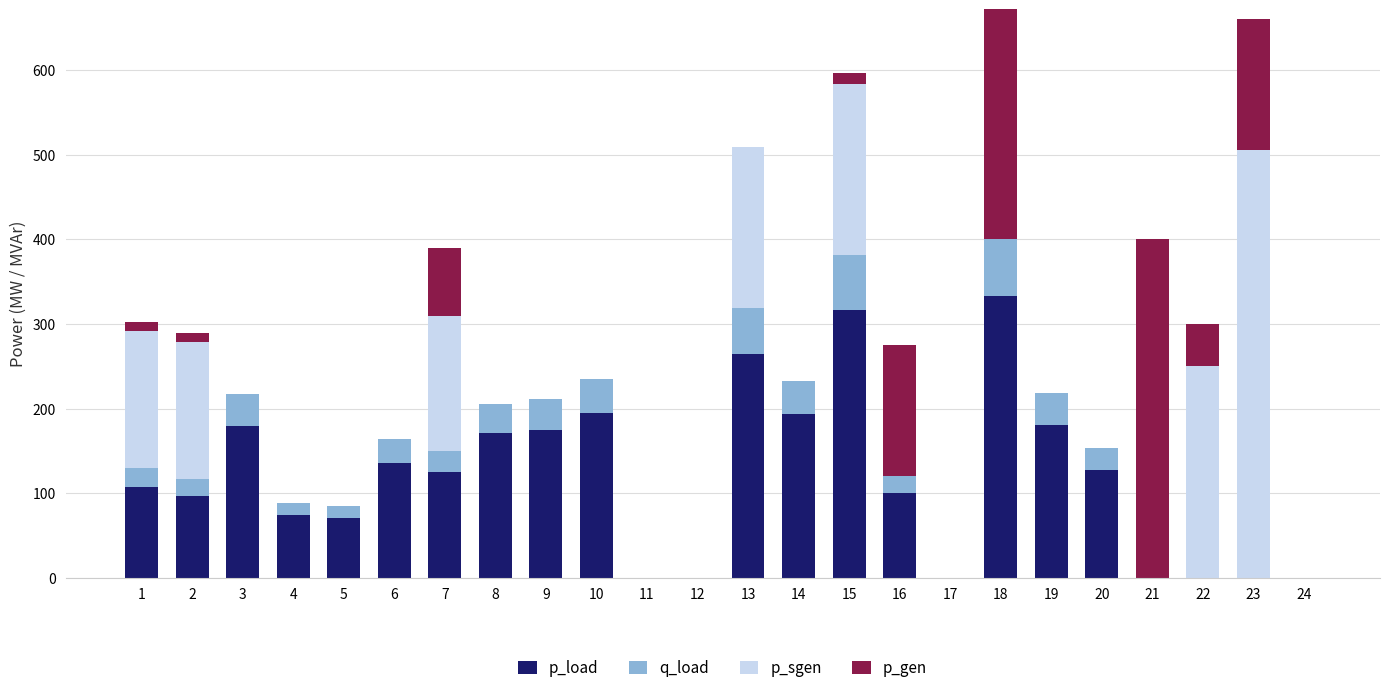

True or false: p_sgen has a value of 223 at 24.

False